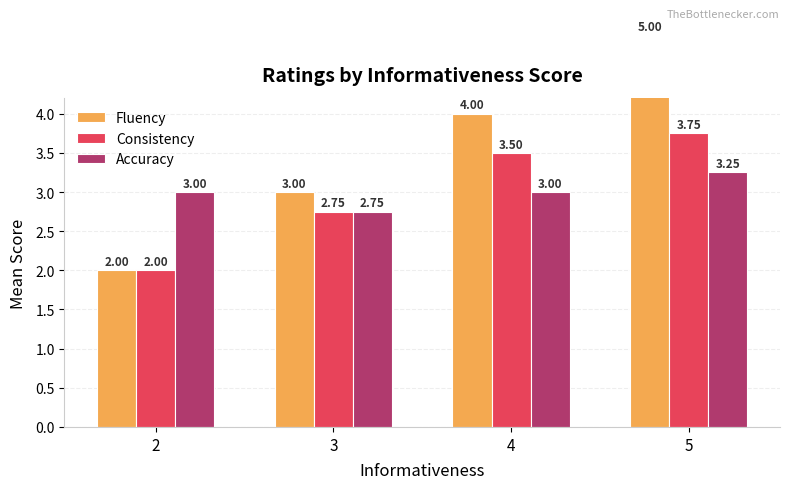

At which label does Consistency first exceed 3?

4